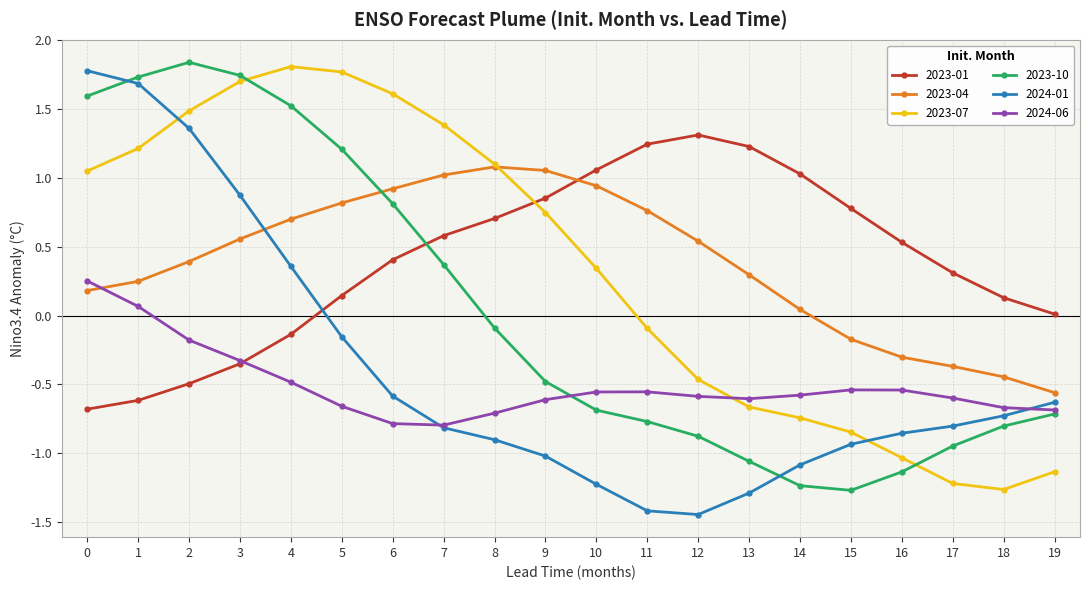

True or false: 2023-07 and 2023-01 intersect in this chart.

True